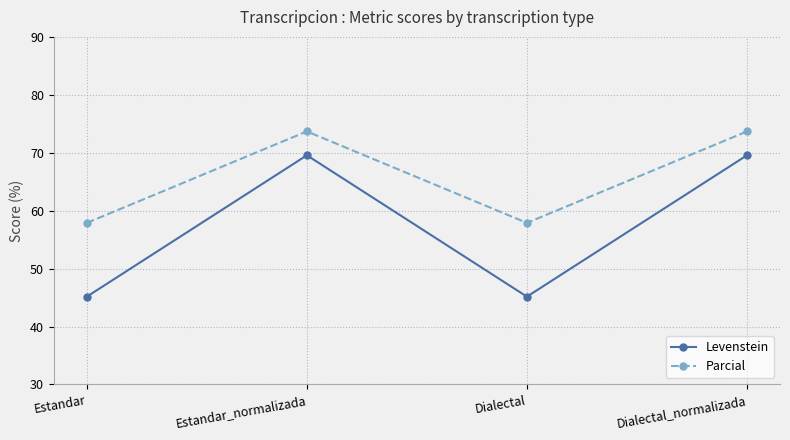

Which series has the widest spread of values?

Levenstein